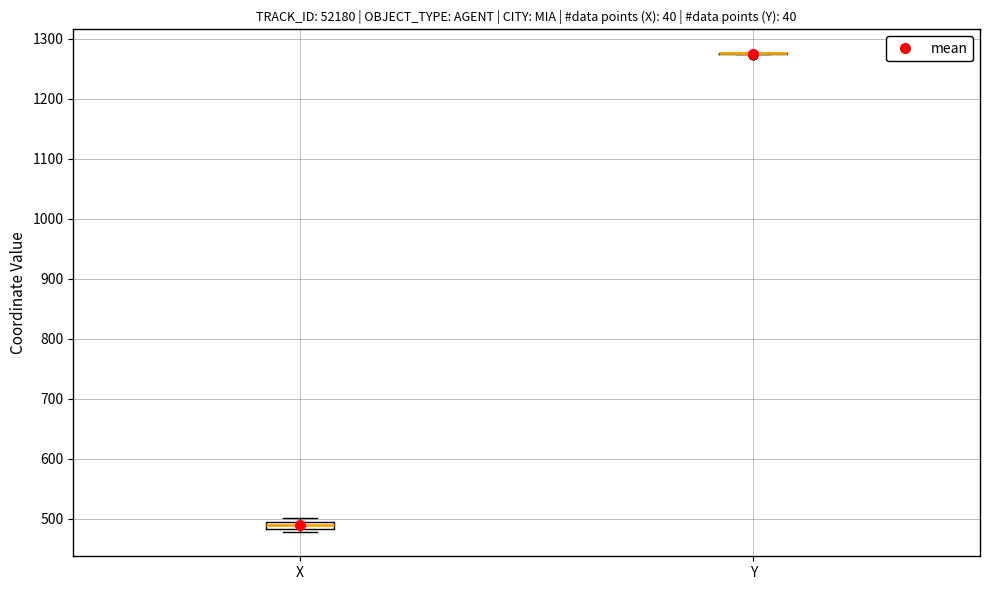

Comparing the boxes themselves (not the whiskers), which one is the tallest?

X